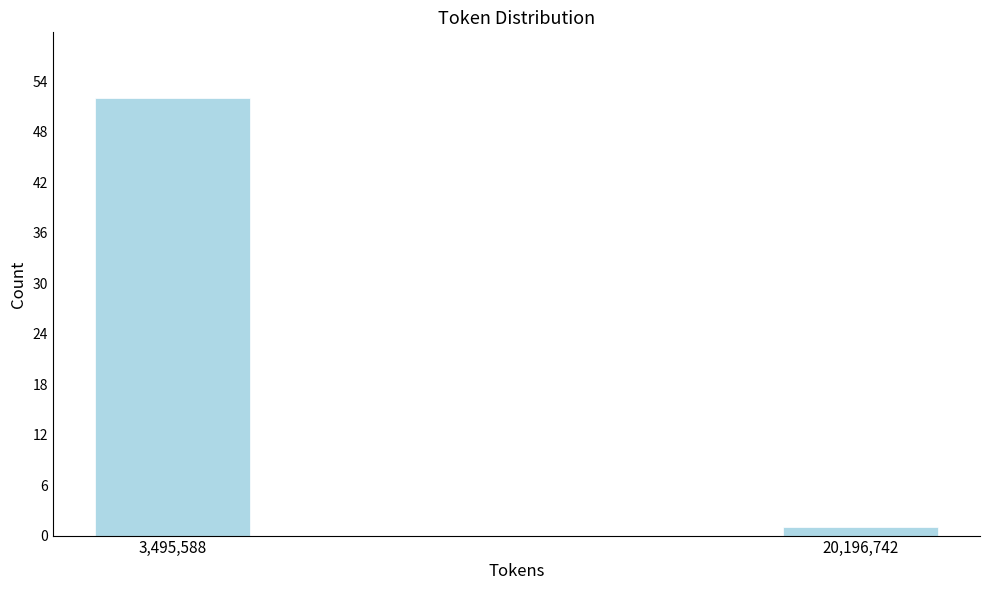

Reading left to right, list all the values displayed in this chart.

52	1